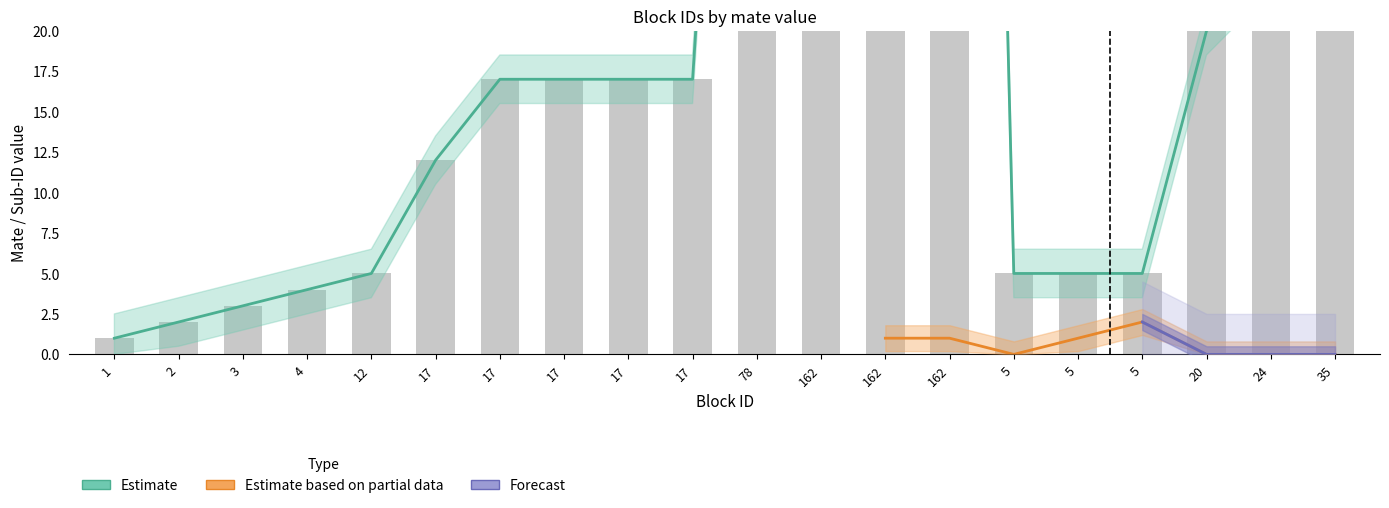

Between 12 and 162, which series saw the biggest shift?

Estimate